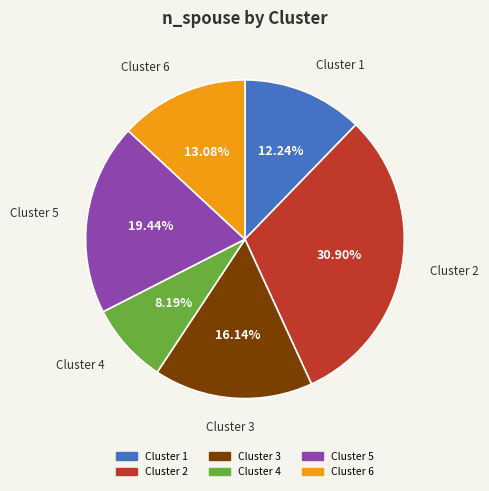

Is there a majority slice in this chart?

No